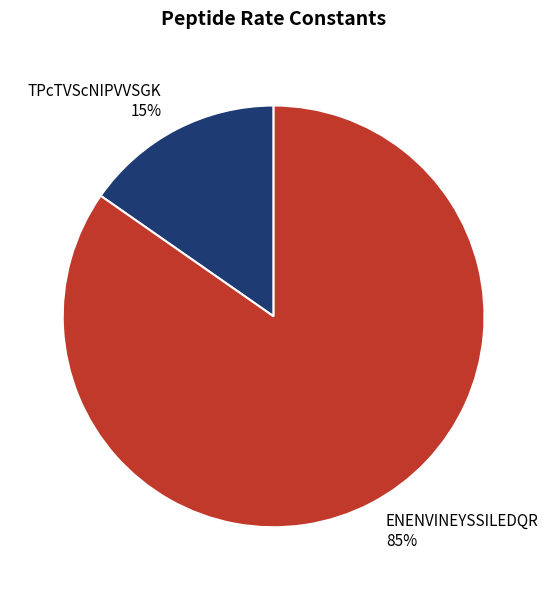

What percentage is the ENENVINEYSSILEDQR slice, to the nearest percent?

85%